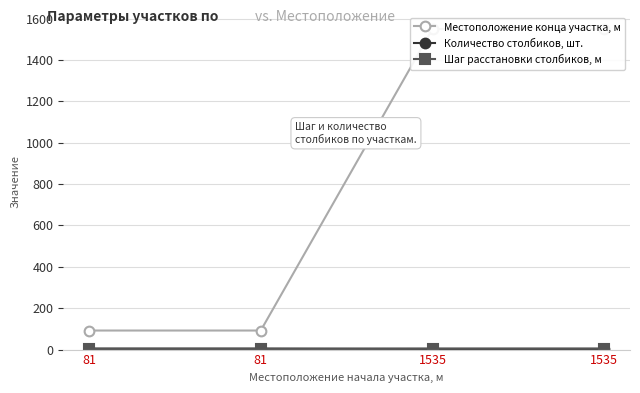

Is the value of Местоположение конца участка, м at 1535 greater than the value of Количество столбиков, шт. at 81?

Yes